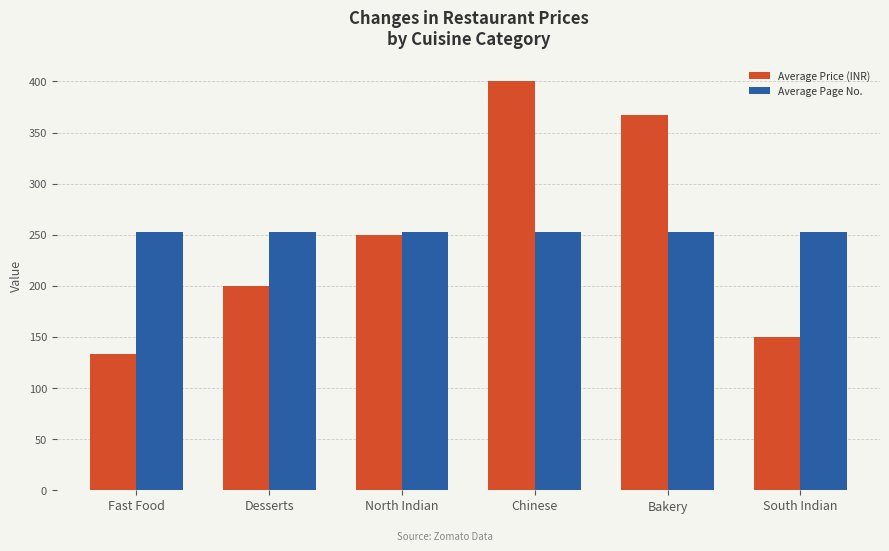

At Bakery, list the series in order from smallest to largest.

Average Page No., Average Price (INR)